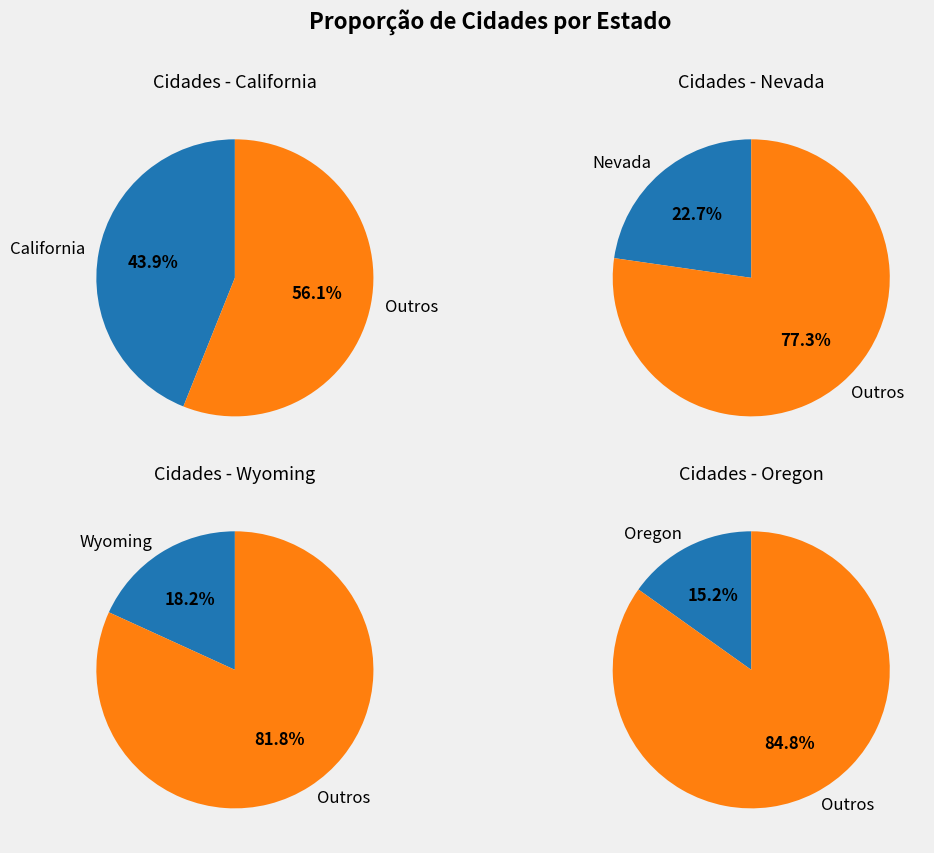

Do Nevada and Wyoming together represent more than half of the pie?

No